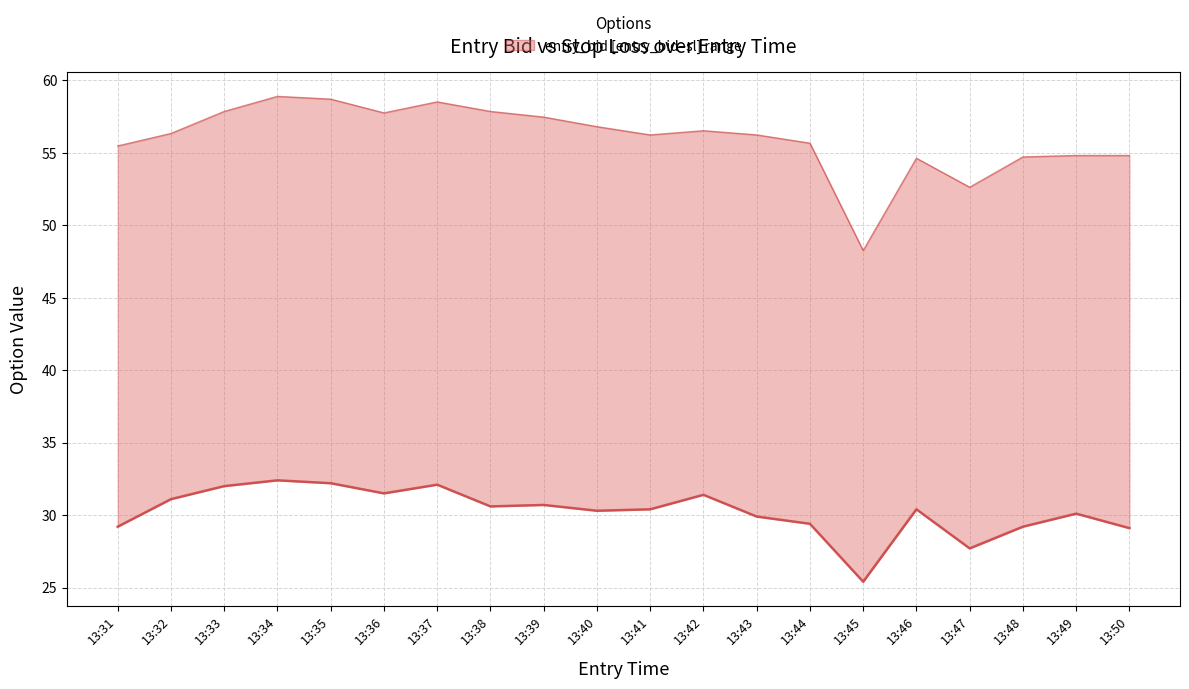

True or false: sl and entry_bid cross at least once.

False